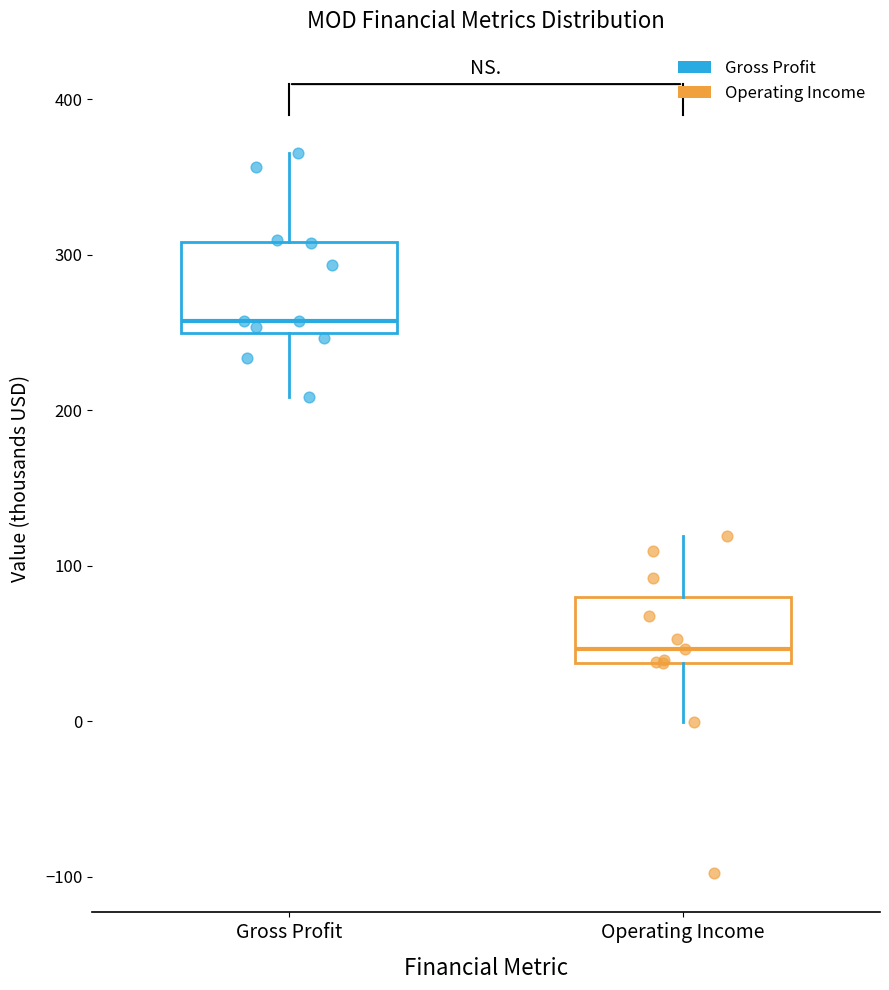

Which box is the tallest, from its lower edge to its upper edge?

Gross Profit